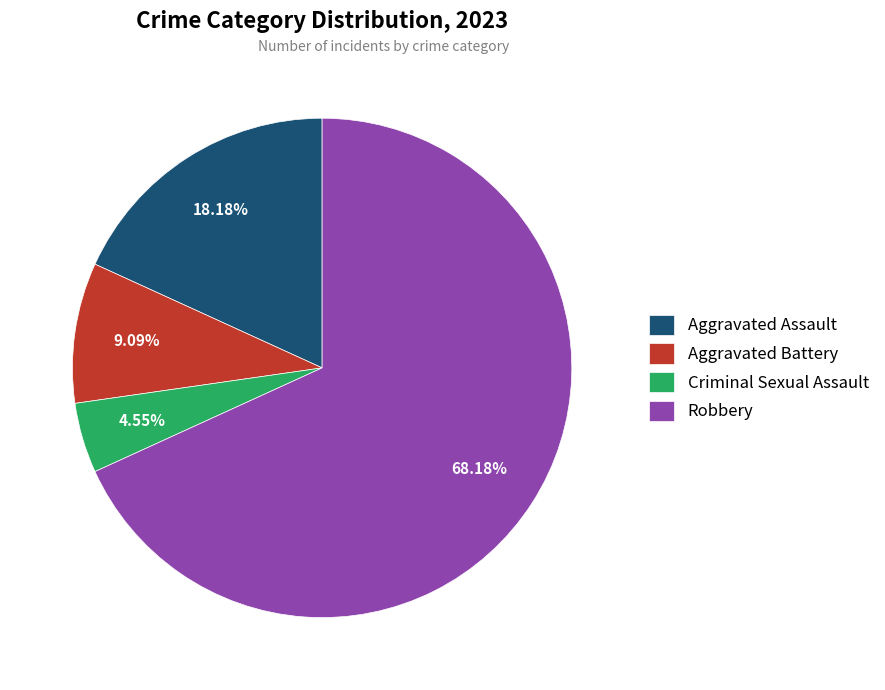

Is it true that Robbery is 68% of the pie?

True